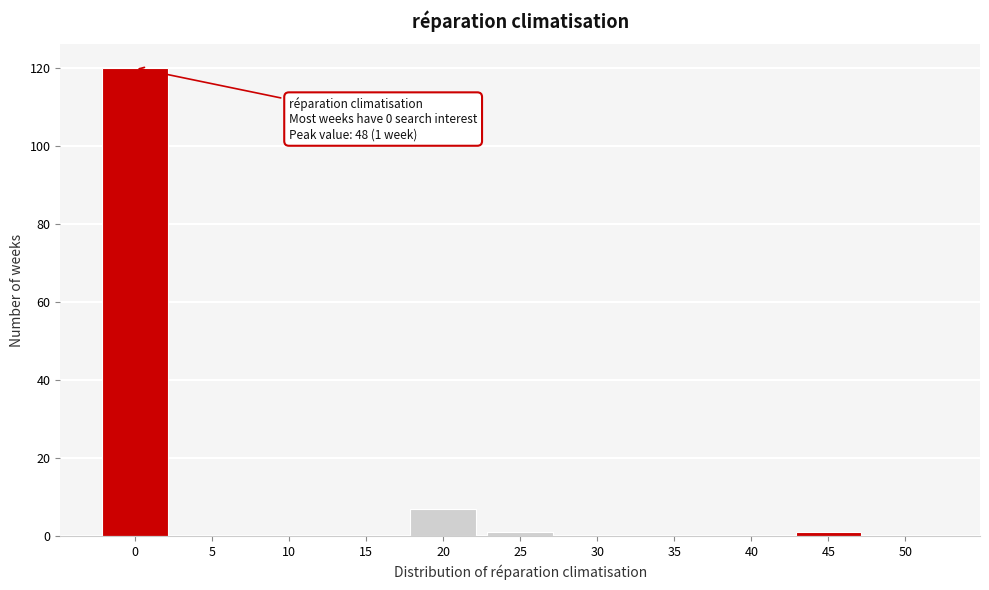

Reading left to right, what are all the values shown in this chart?

0=120	5=0	10=0	15=0	20=7	25=1	30=0	35=0	40=0	45=1	50=0